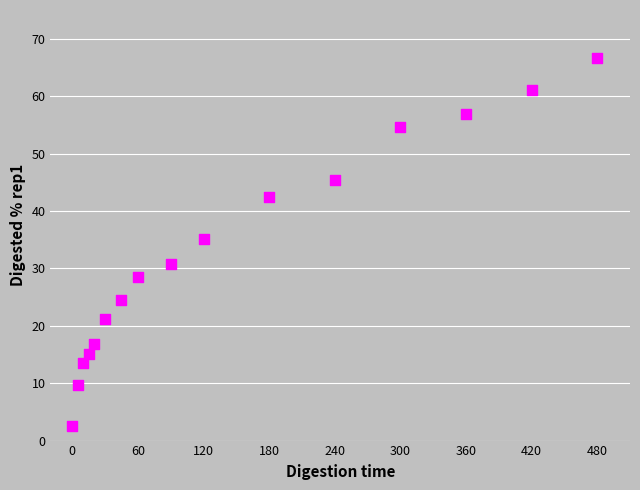

What is the range of X values (max minus min)?

480.0